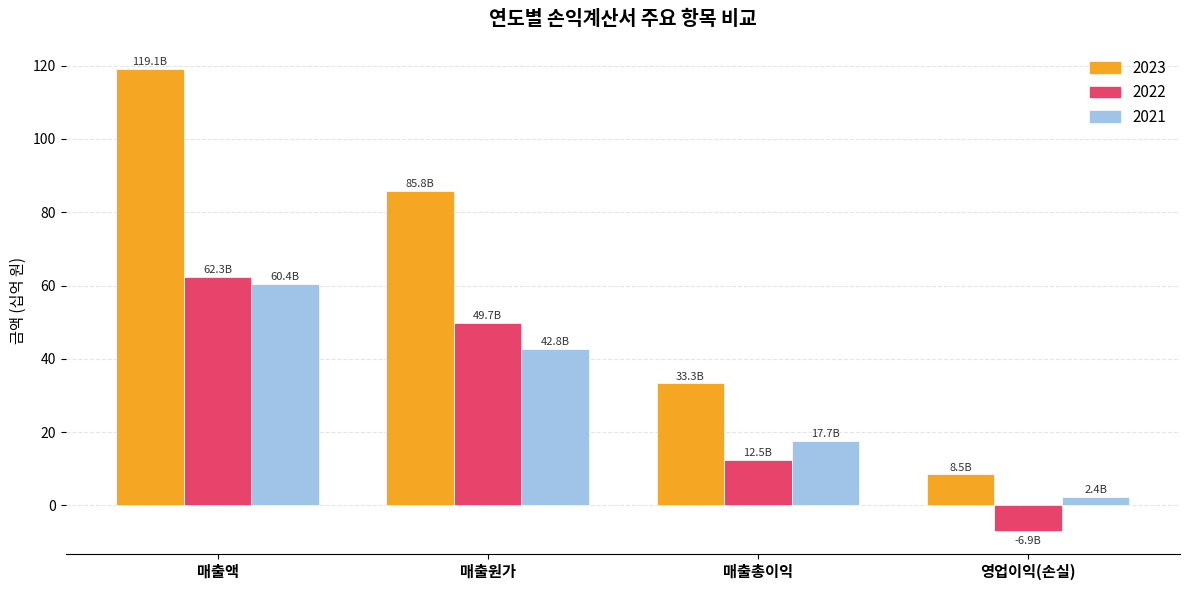

Rank the series by their maximum value, from highest to lowest.

2023, 2022, 2021